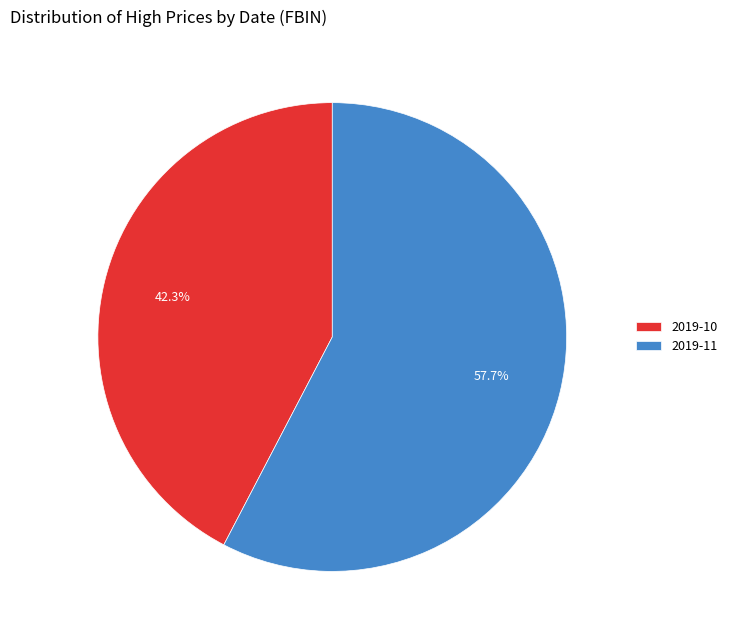

Is the sum of 2019-11 and 2019-10 greater than half?

Yes